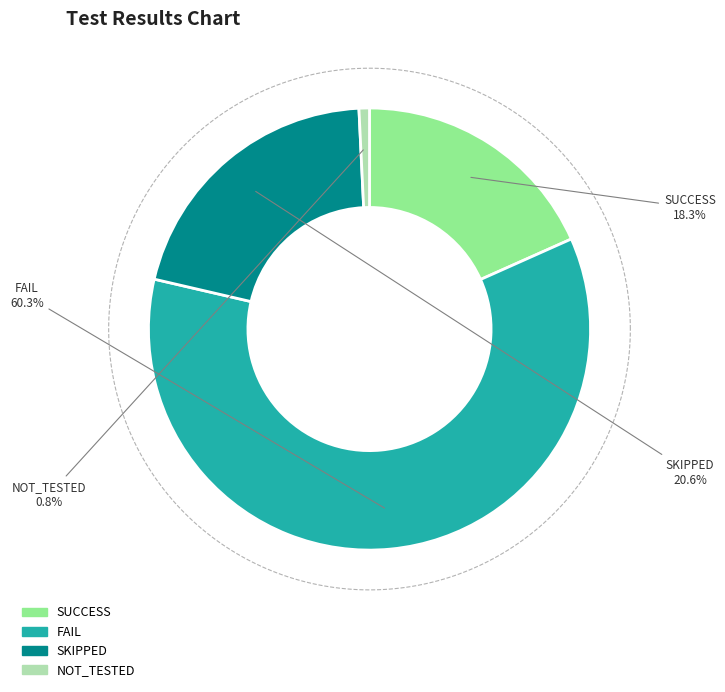

What percentage is NOT represented by FAIL?

39.7%